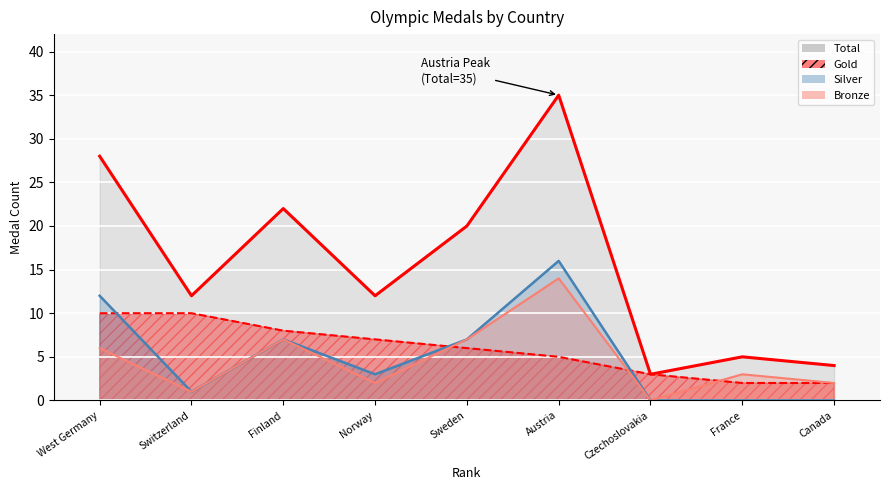

True or false: Silver and Bronze cross at least once.

False